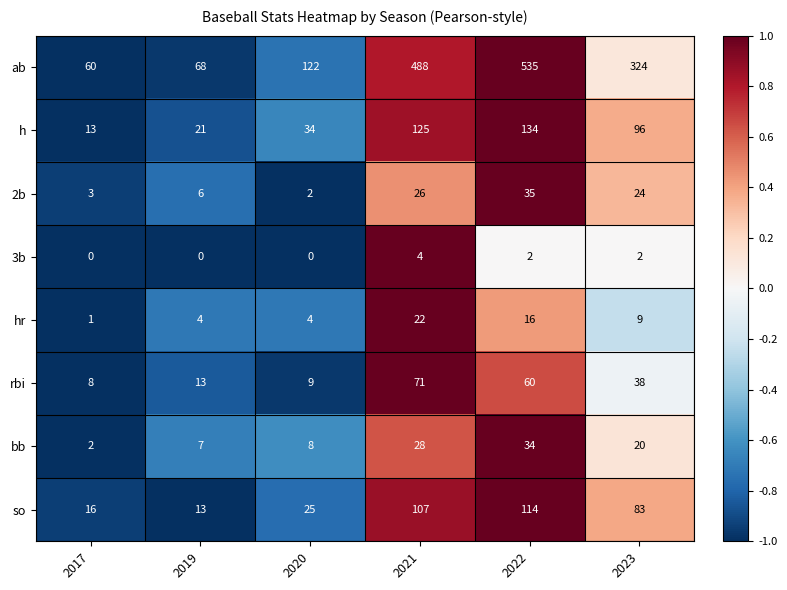

The value of ab at 2023 is 72. True or false?

False